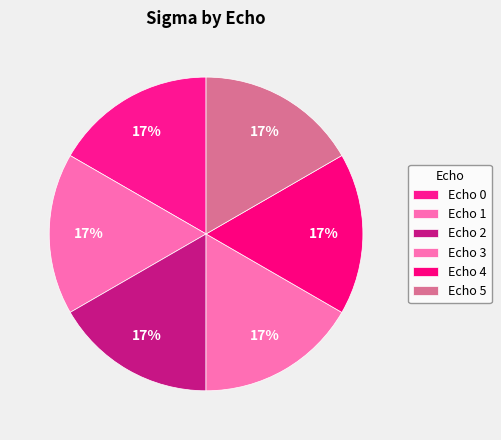

True or false: Echo 4 accounts for 2% of the total.

False